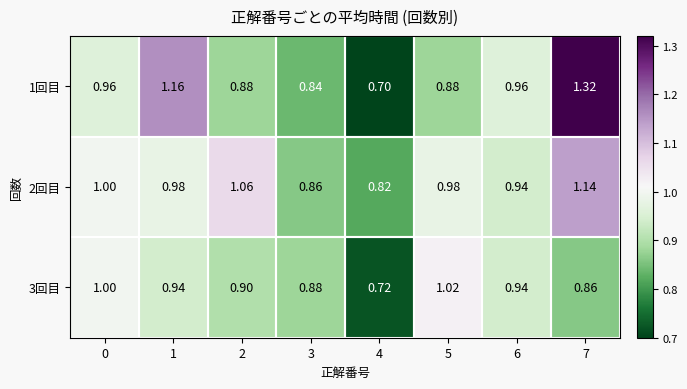

Is the value of 3回目 at 6 greater than the value of 1回目 at 0?

No